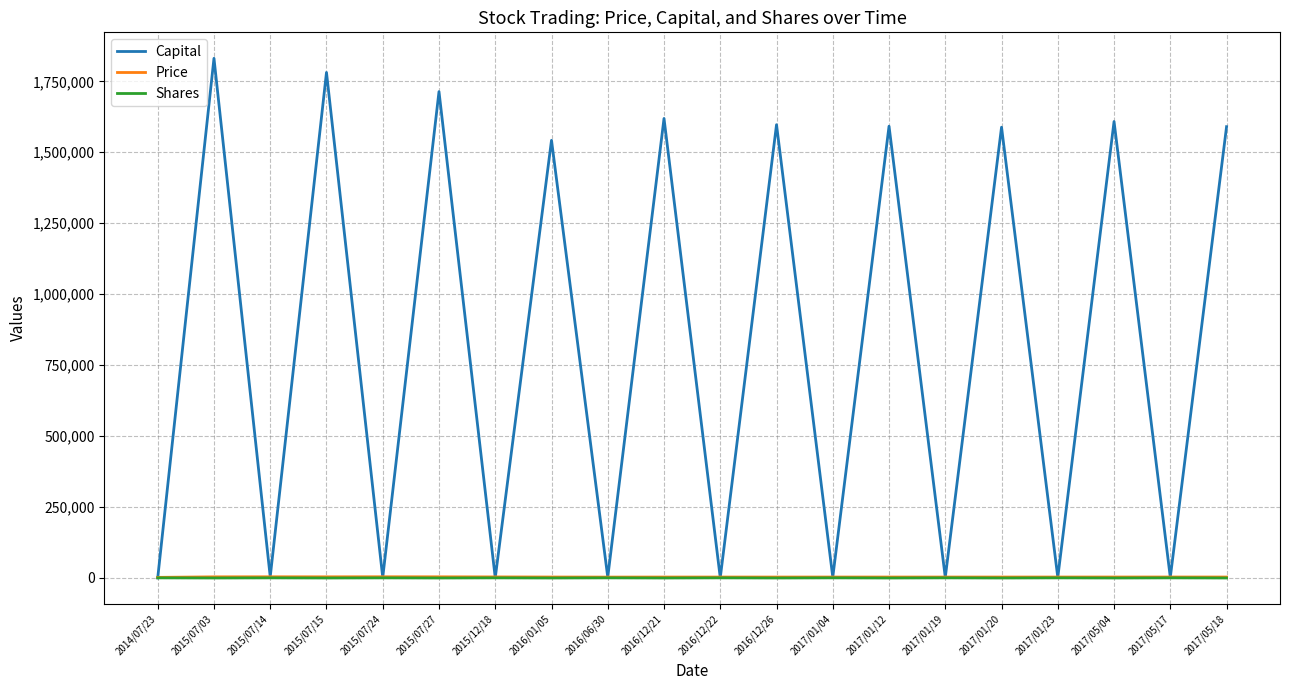

What is the greatest value displayed?

1831153.8